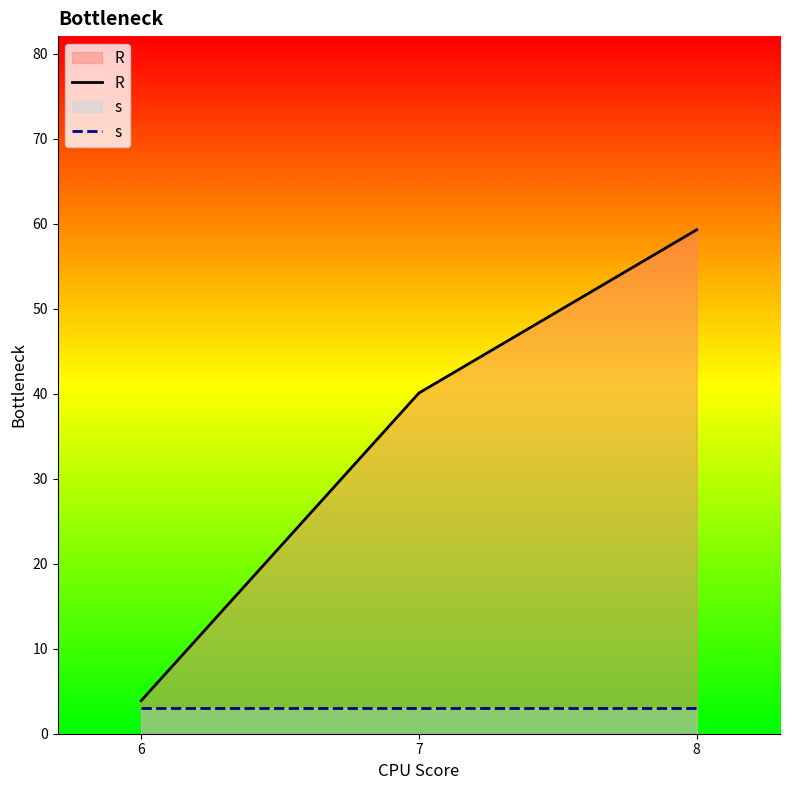

Which series has the largest total across all categories?

R